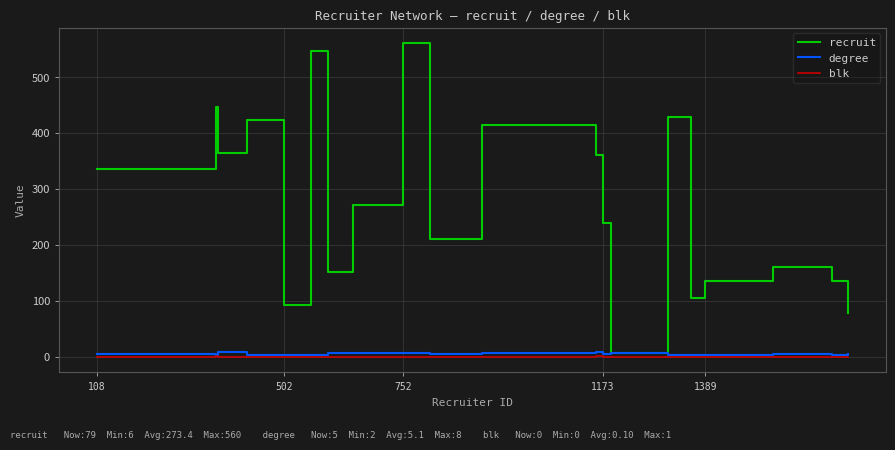

Which series has the largest total across all categories?

recruit